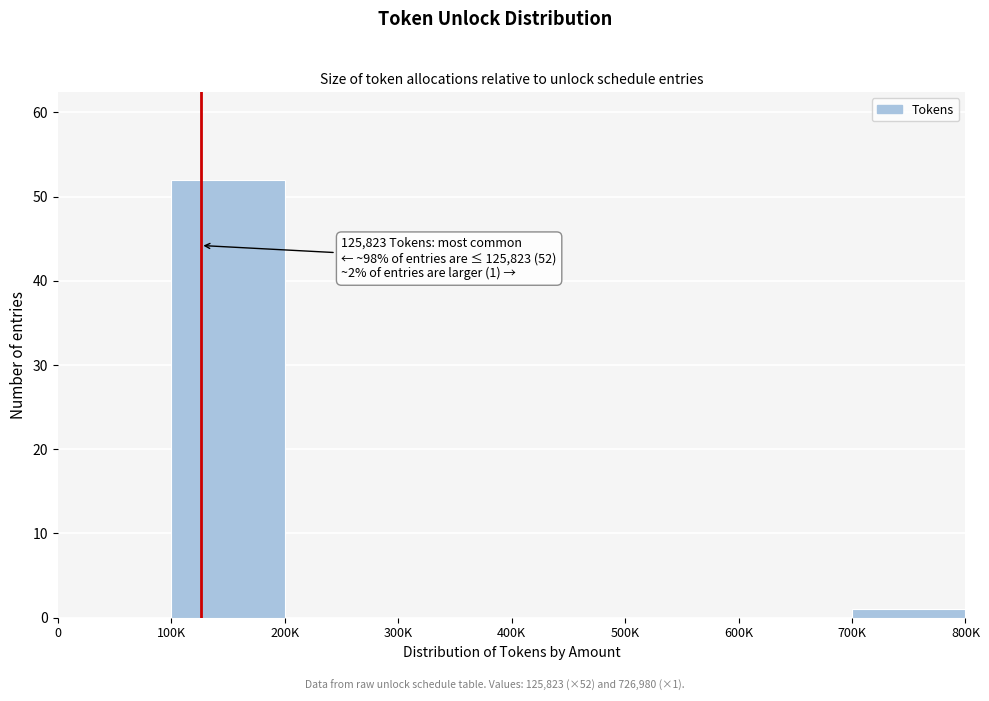

Reading left to right, list all the values displayed in this chart.

0=0	100K=52	200K=0	300K=0	400K=0	500K=0	600K=0	700K=1